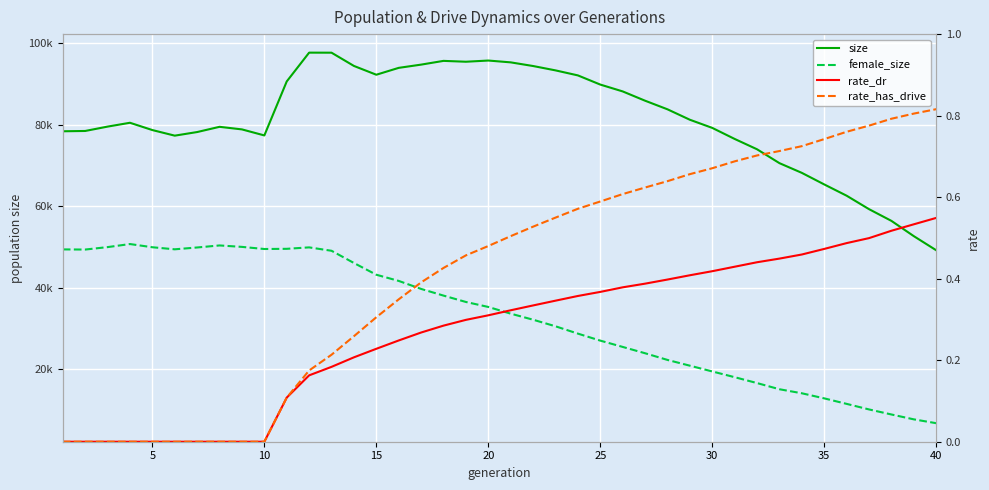

What is the sum of all rate_has_drive values?

16.6